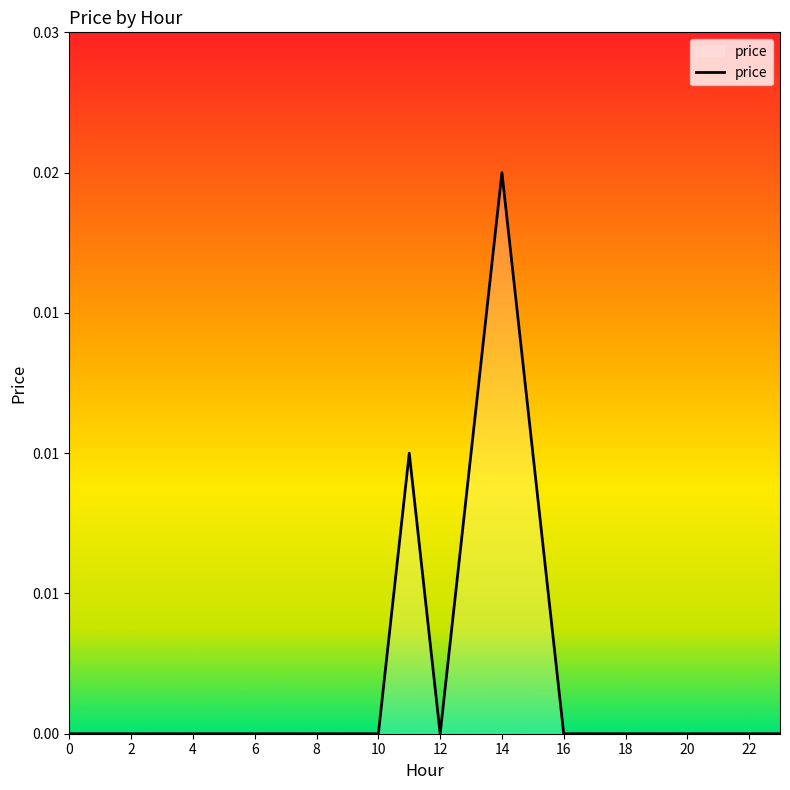

Does the chart display data point markers on the line(s)?

No